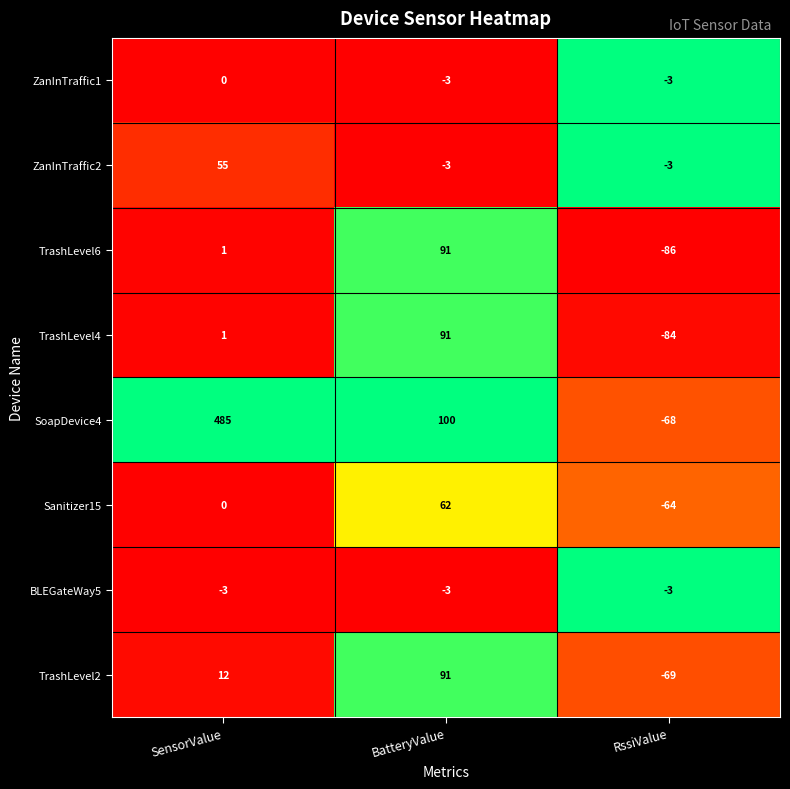

Which series has the widest spread of values?

SoapDevice4